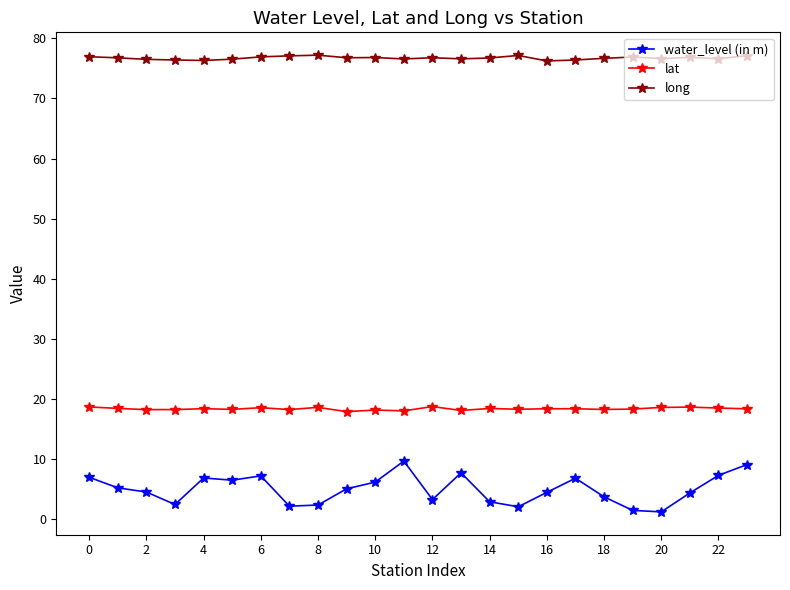

At how many categories does at least one series exceed 68?

24